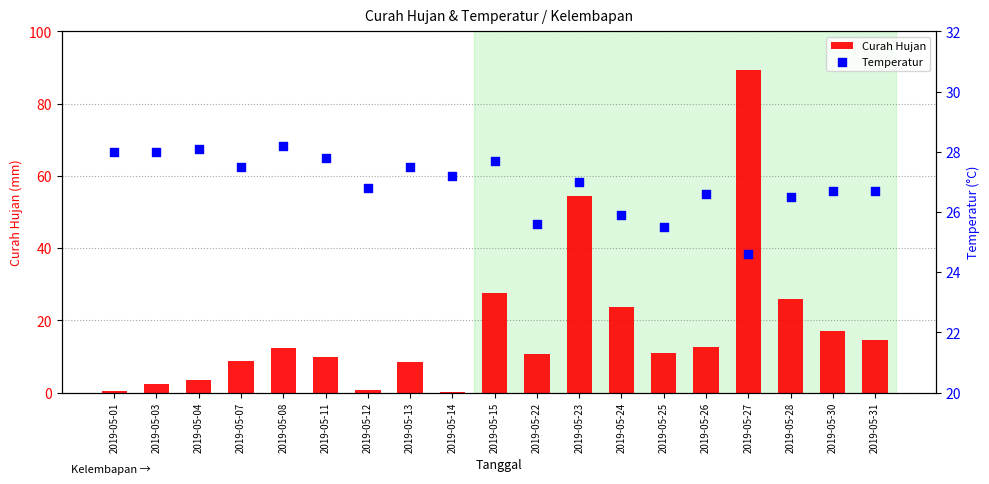

Which series has the widest spread of Y values?

Curah Hujan